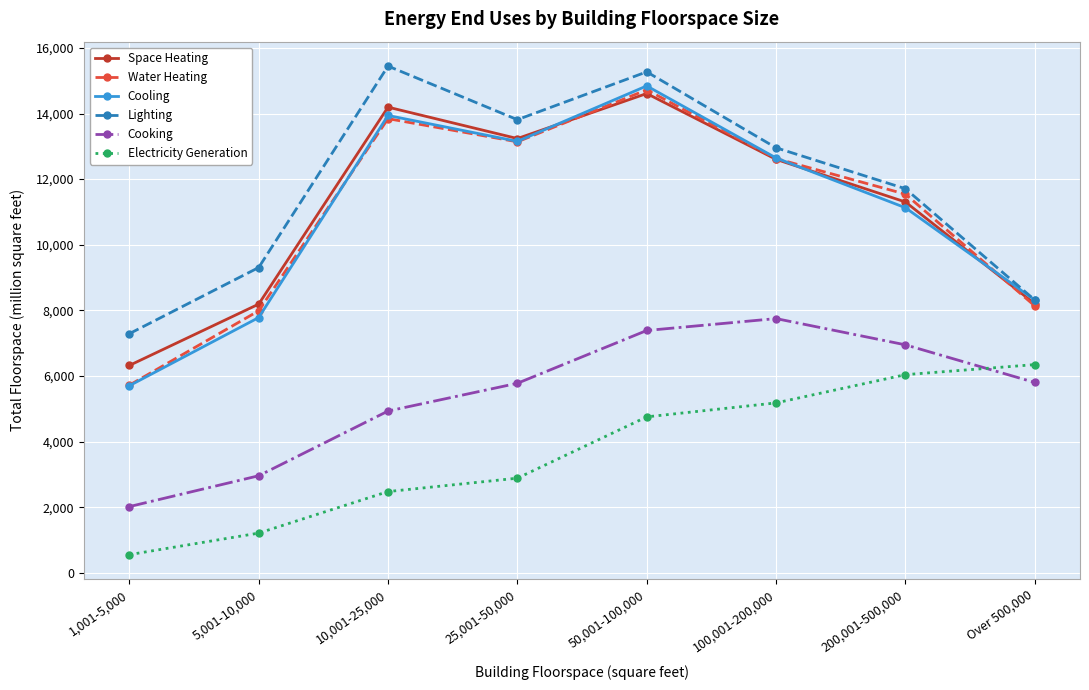

Rank the categories by Cooling value from highest to lowest.

50,001-100,000, 10,001-25,000, 25,001-50,000, 100,001-200,000, 200,001-500,000, Over 500,000, 5,001-10,000, 1,001-5,000